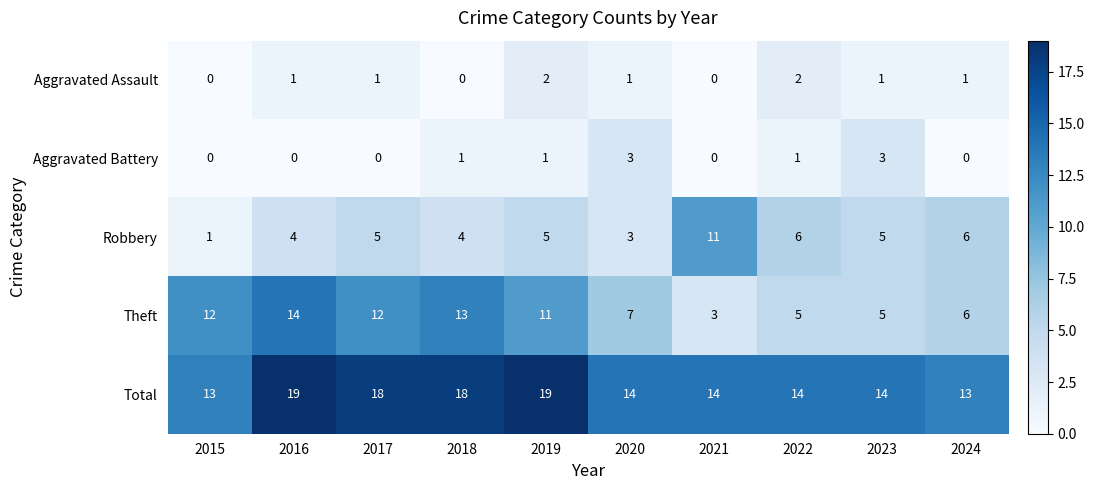

What is the highest value of the Aggravated Battery series?

3